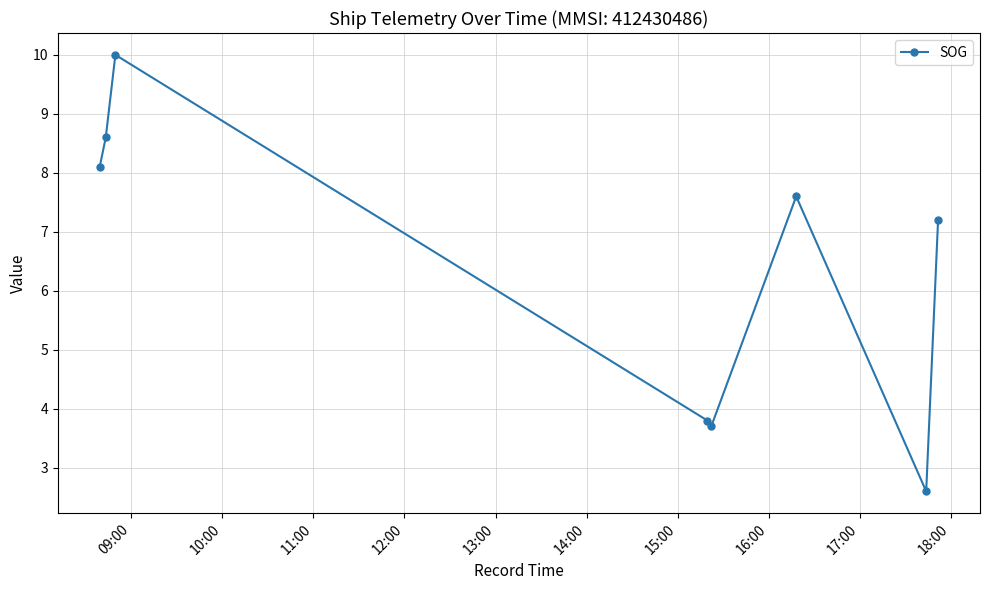

Reading left to right, transcribe all the data shown in this chart.

8.1	8.6	10.0	3.8	3.7	7.6	2.6	7.2